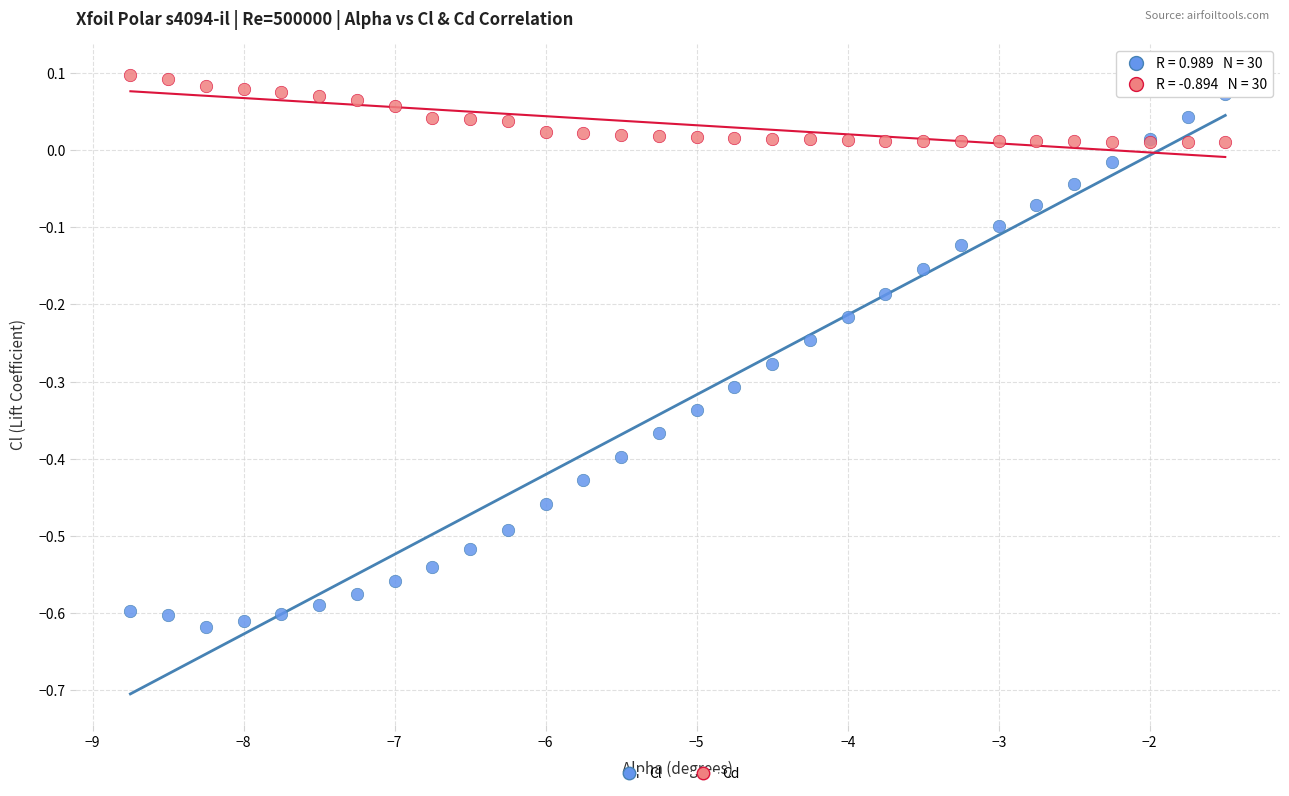

What is the X range (max minus min) for the scatter plot?

7.2